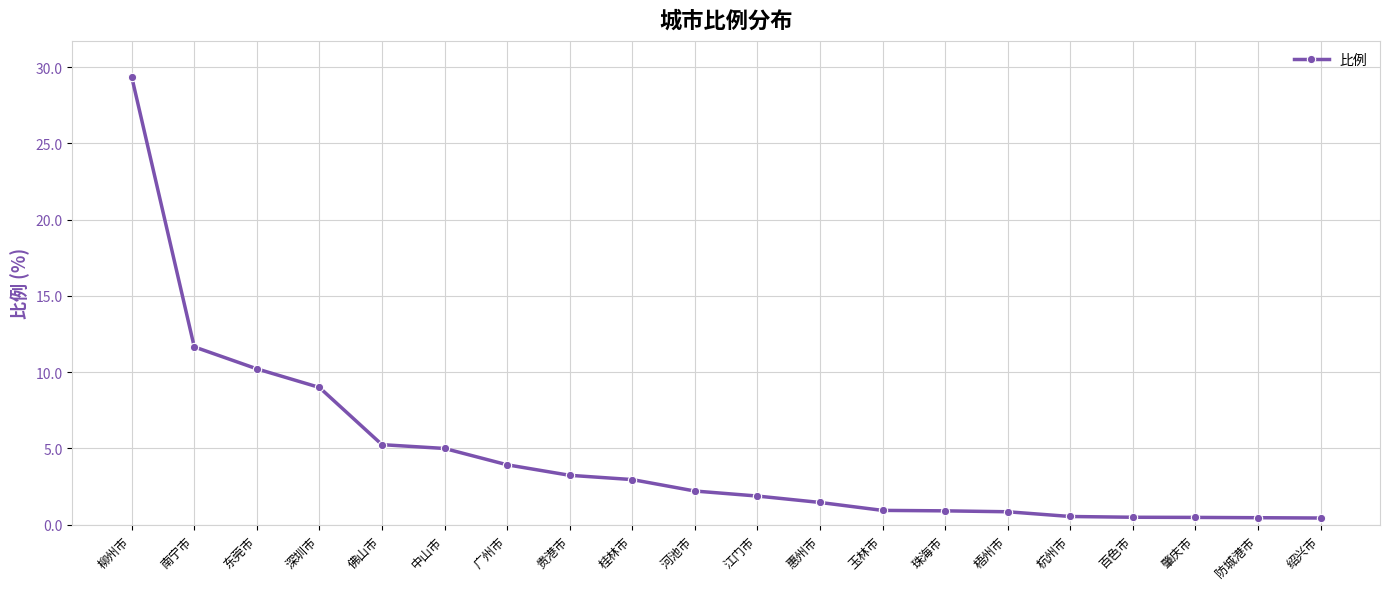

What position from the right is 桂林市?

12